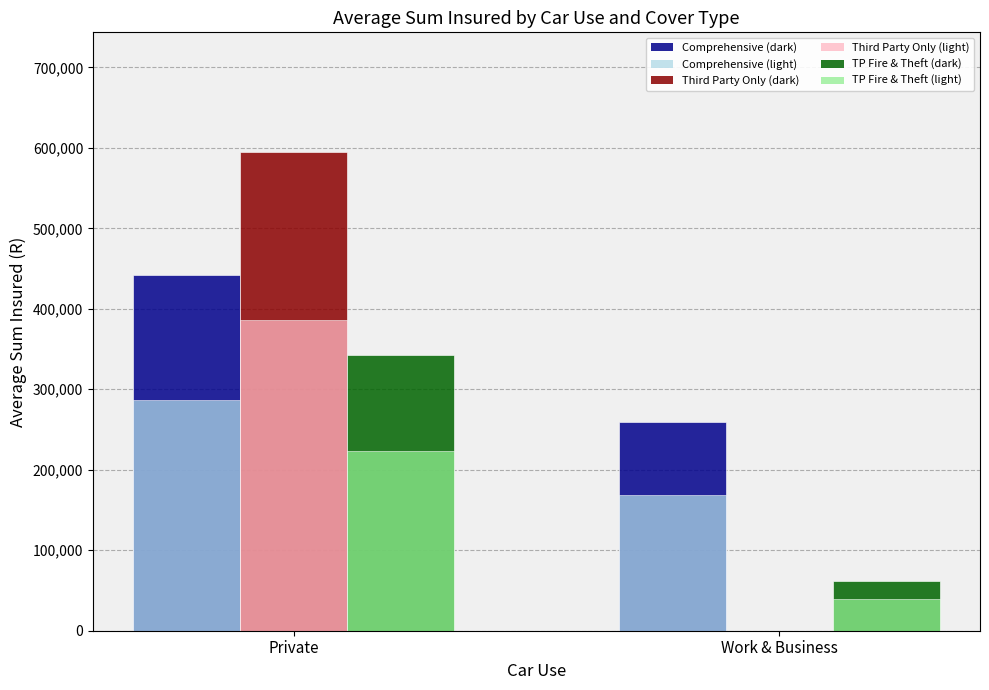

Reading left to right, extract all data points from this chart.

Comprehensive (dark): 441403.0	259433.0
Comprehensive (light): 286912.0	168631.5
Third Party Only (dark): 594833.0	0.0
Third Party Only (light): 386641.5	0.0
TP Fire & Theft (dark): 342933.0	61500.0
TP Fire & Theft (light): 222906.5	39975.0